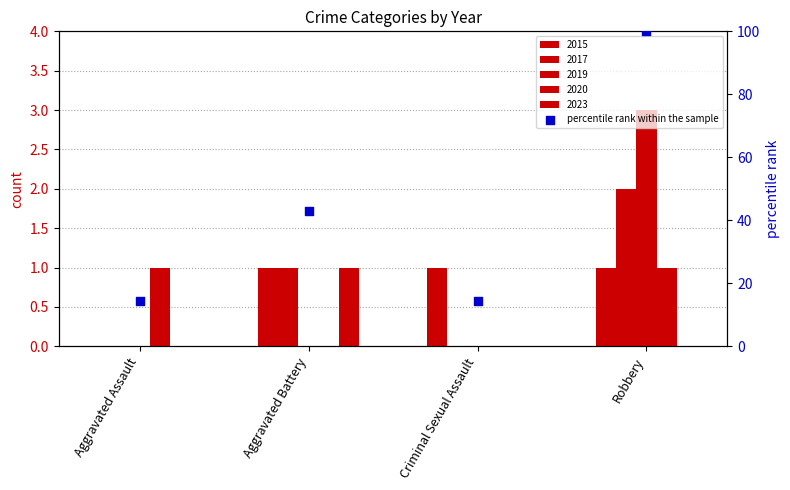

Between Criminal Sexual Assault and Aggravated Assault, which is larger?

Criminal Sexual Assault